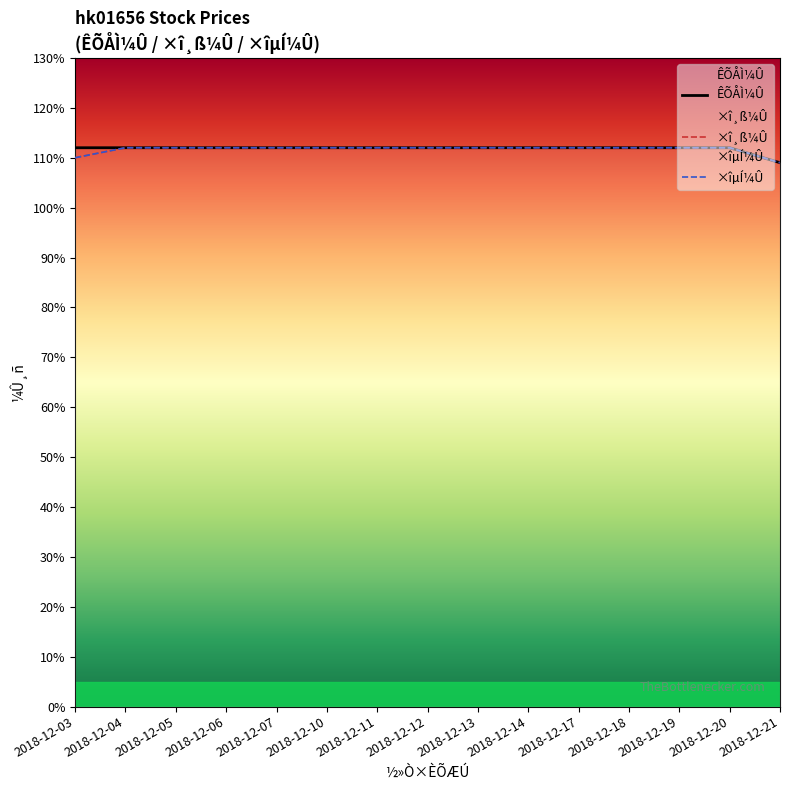

At which category is the sum across all series the highest?

2018-12-04